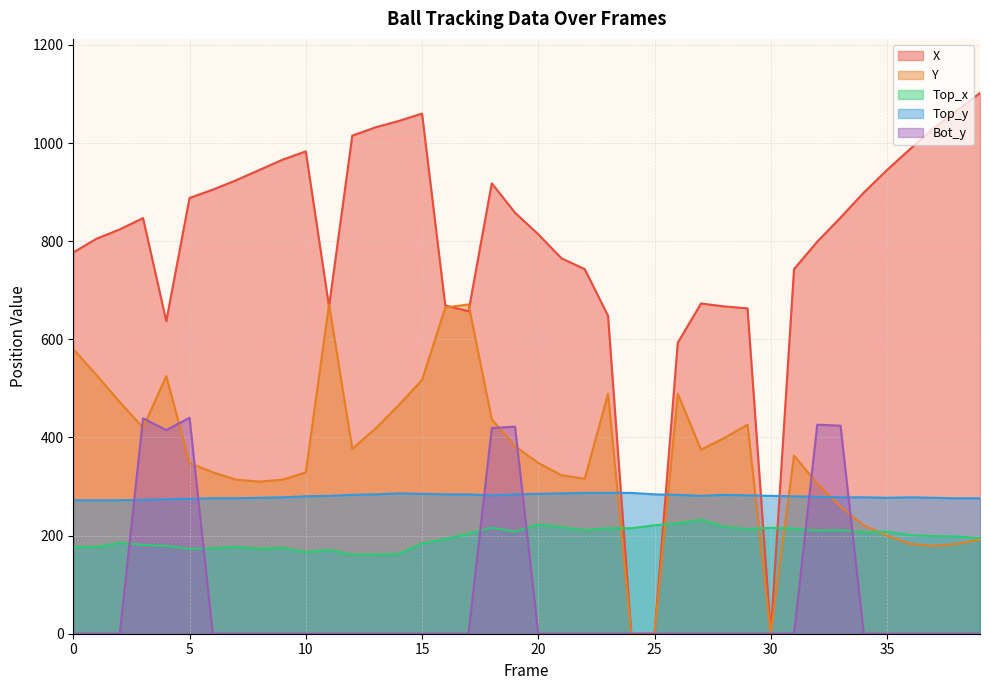

What are all the series names shown in the legend?

X, Y, Top_x, Top_y, Bot_y